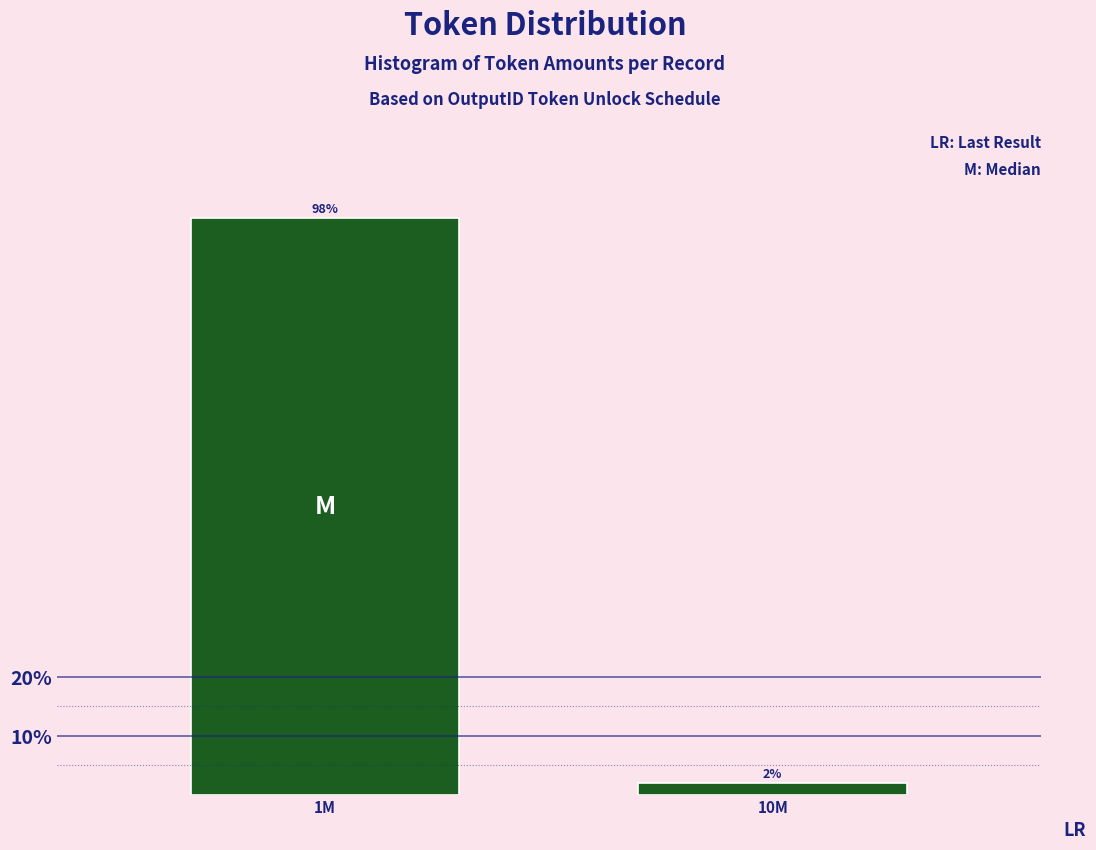

Rank the categories by value from lowest to highest.

10M, 1M